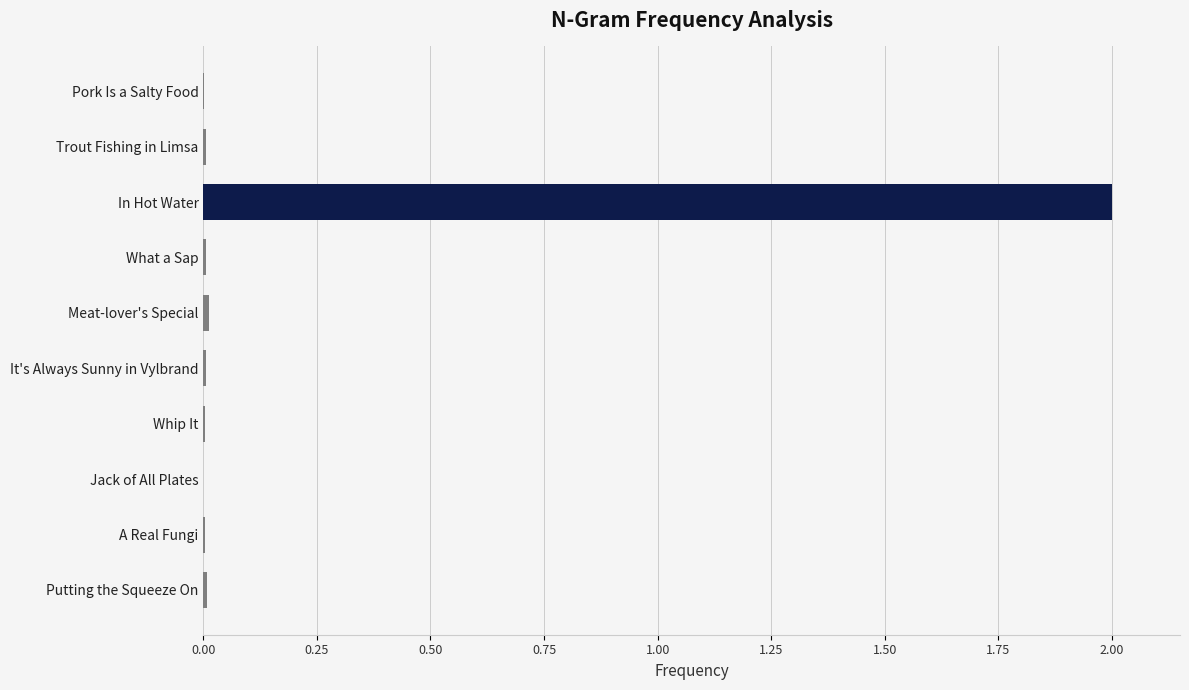

The value at In Hot Water is 2.9. True or false?

False